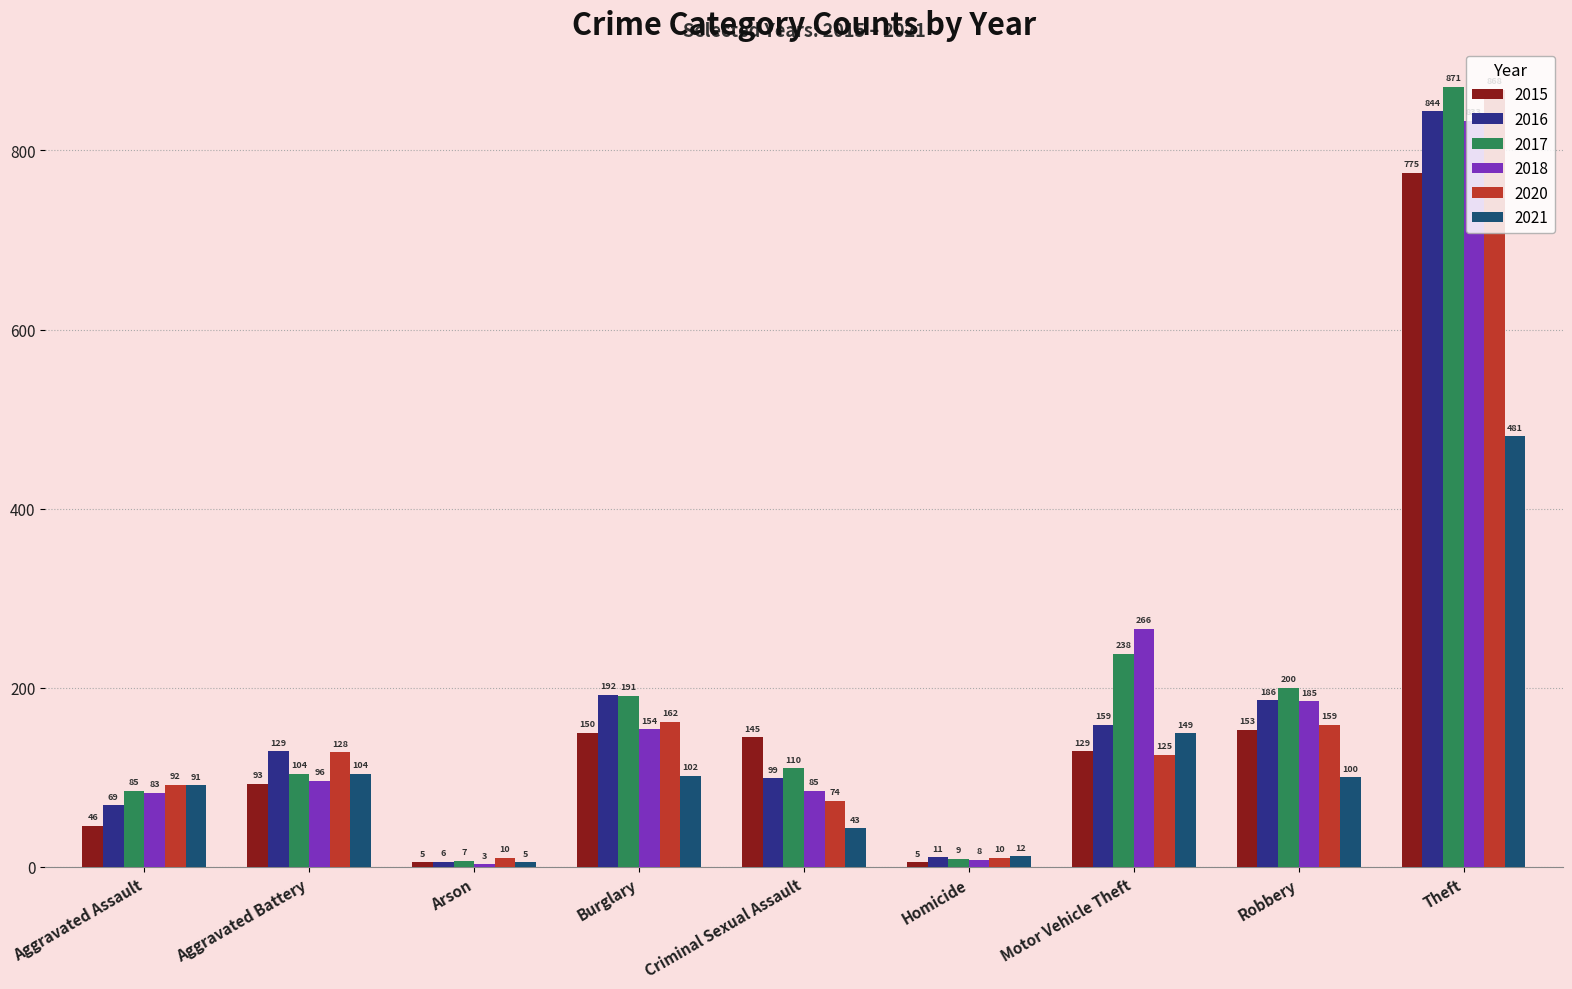

Is it true that 2018 equals 833 at Theft?

True